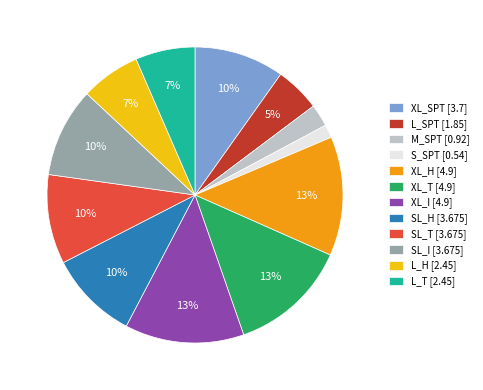

What percentage is the XL_H slice, to the nearest percent?

13%